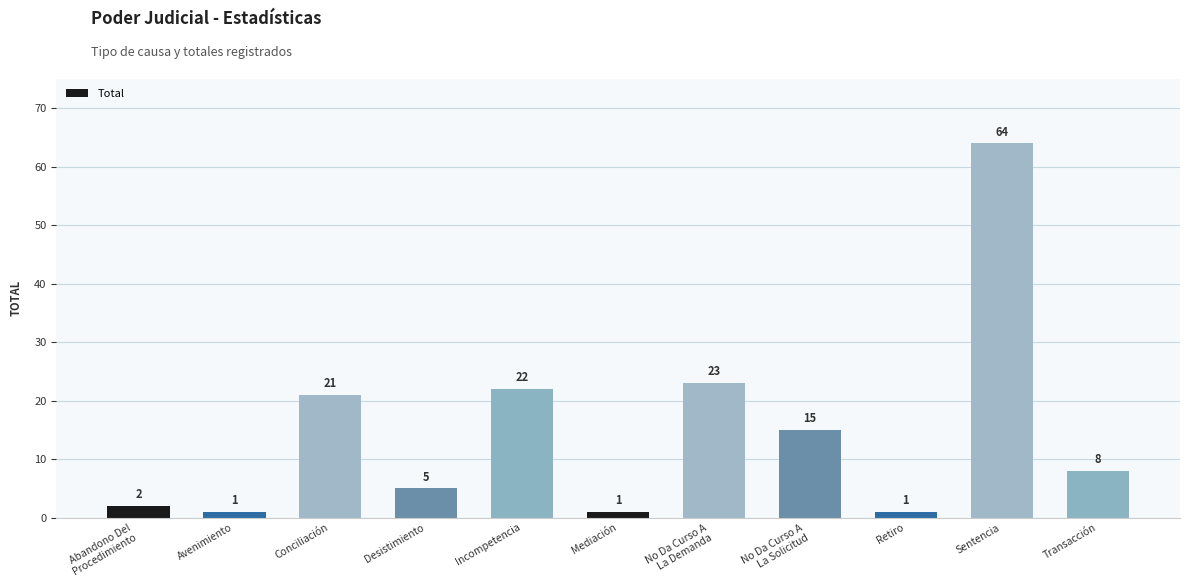

What is the label of the 5th bar from the right?

No Da Curso A
La Demanda